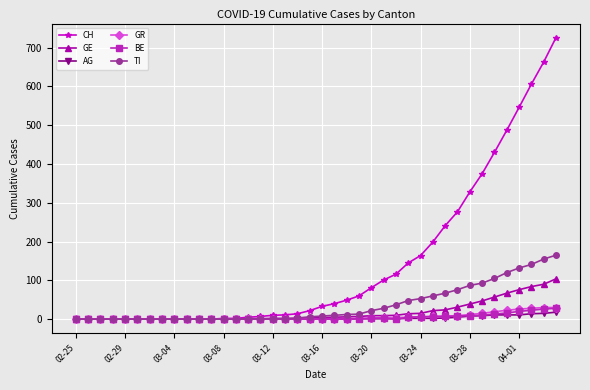

Count the number of categories in the chart.

40